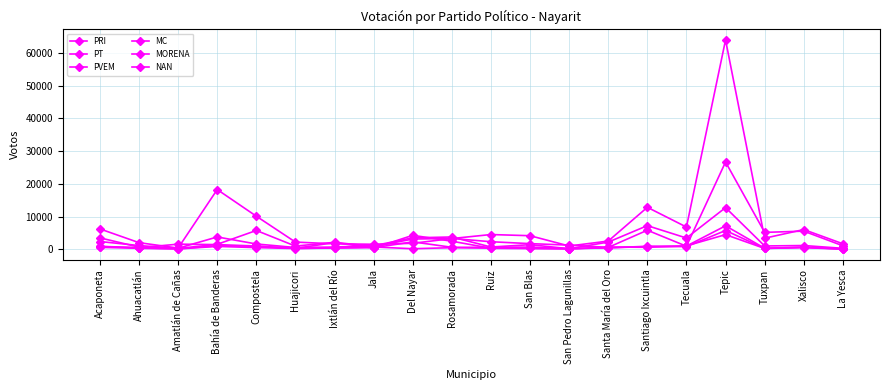

What is the approximate value of PT at Huajicori, to the nearest 50?

250